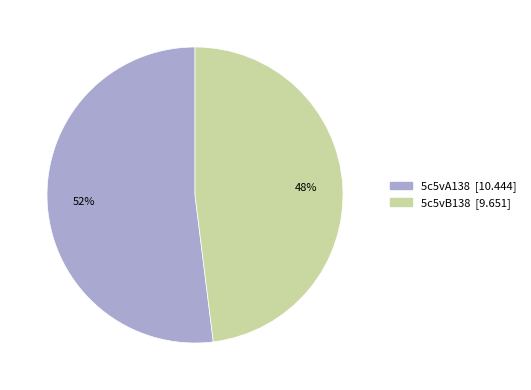

Which category has the biggest portion of the pie?

5c5vA138